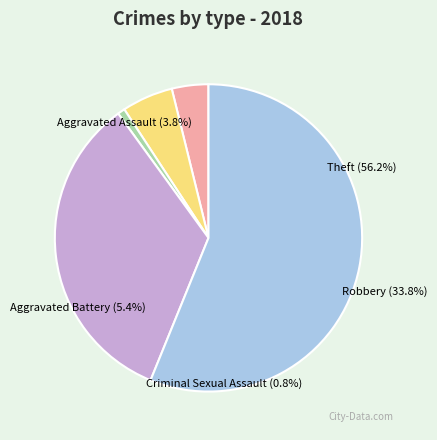

How many segments does this pie chart have?

5